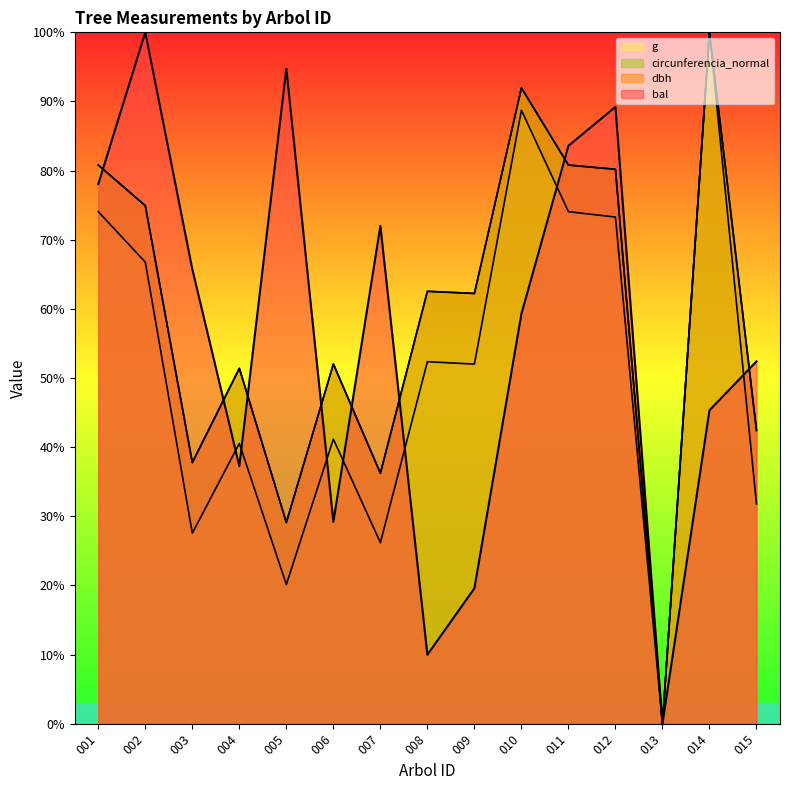

Does the chart display data point markers on the line(s)?

No